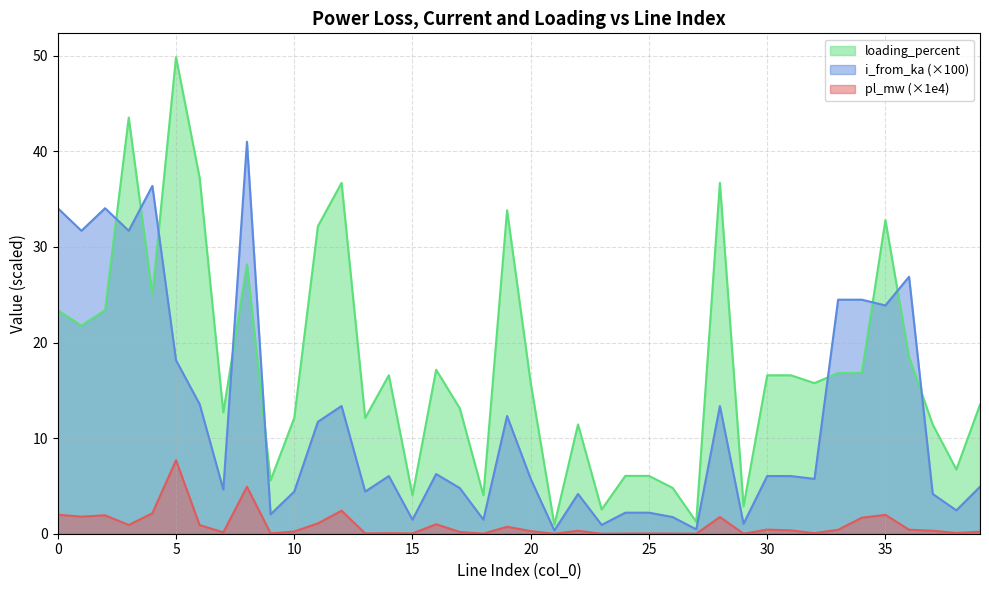

What is the difference between the highest and lowest values at 0?

32.1